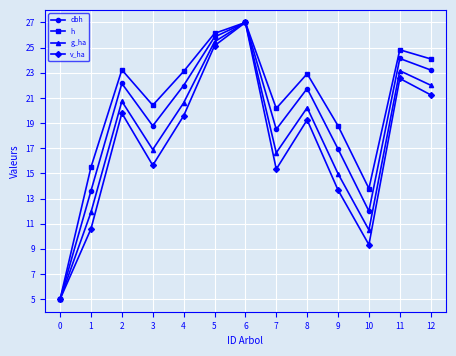

What is the value of the g_ha point at the 3rd from the left?

20.7